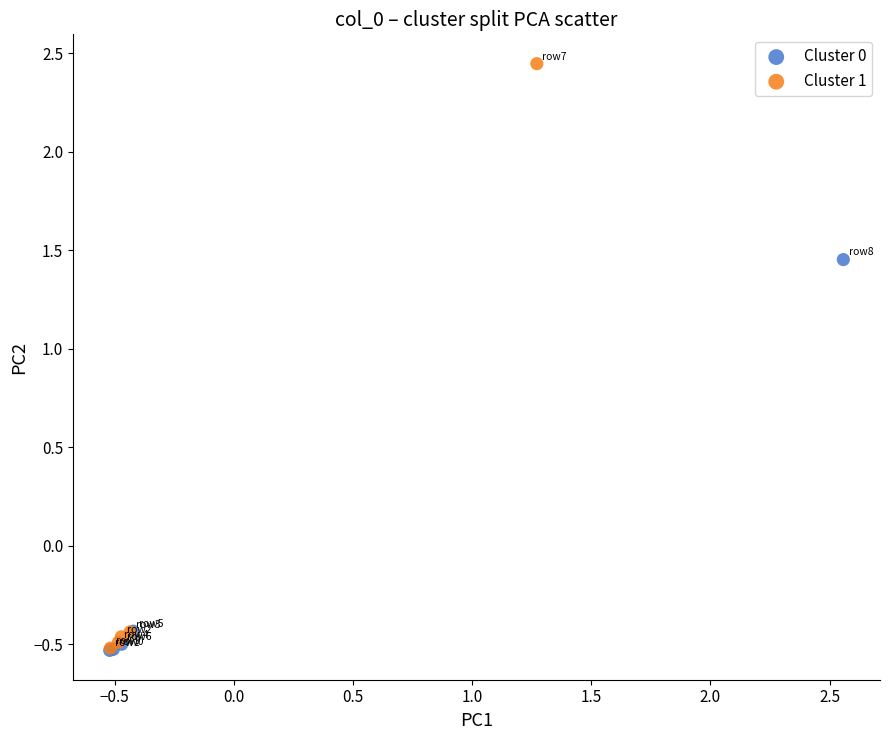

Which series has the widest spread of Y values?

Cluster 1